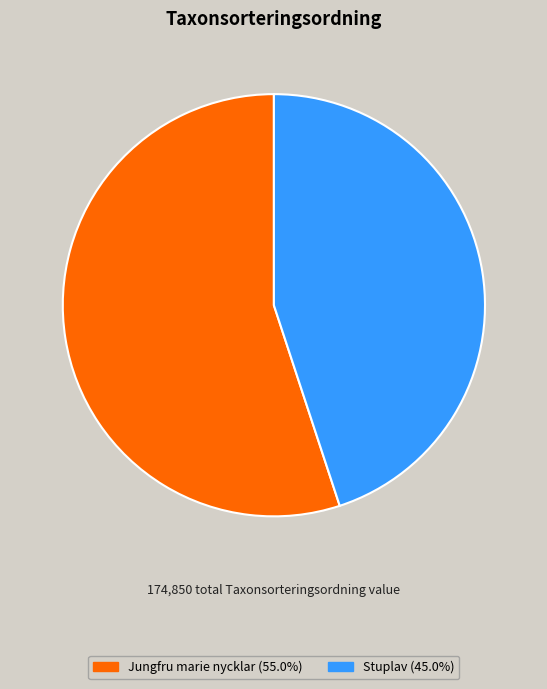

Is it true that Jungfru marie nycklar is 55% of the pie?

True